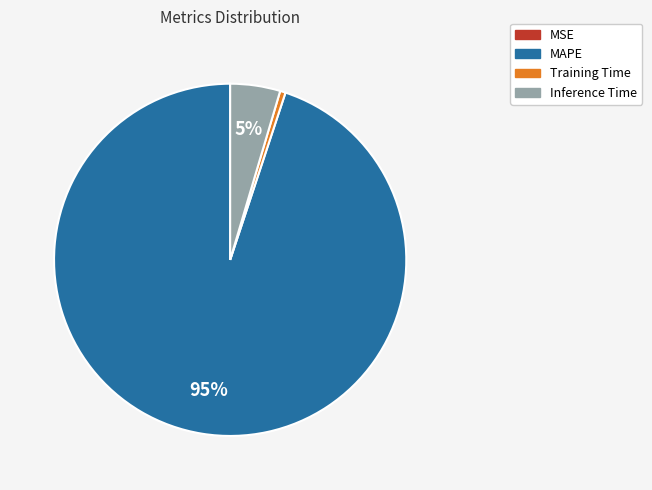

Does Training Time account for over 50% of the chart?

No